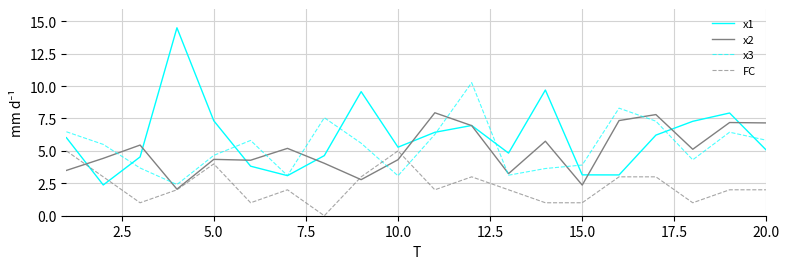

How many times do x3 and FC cross each other?

2